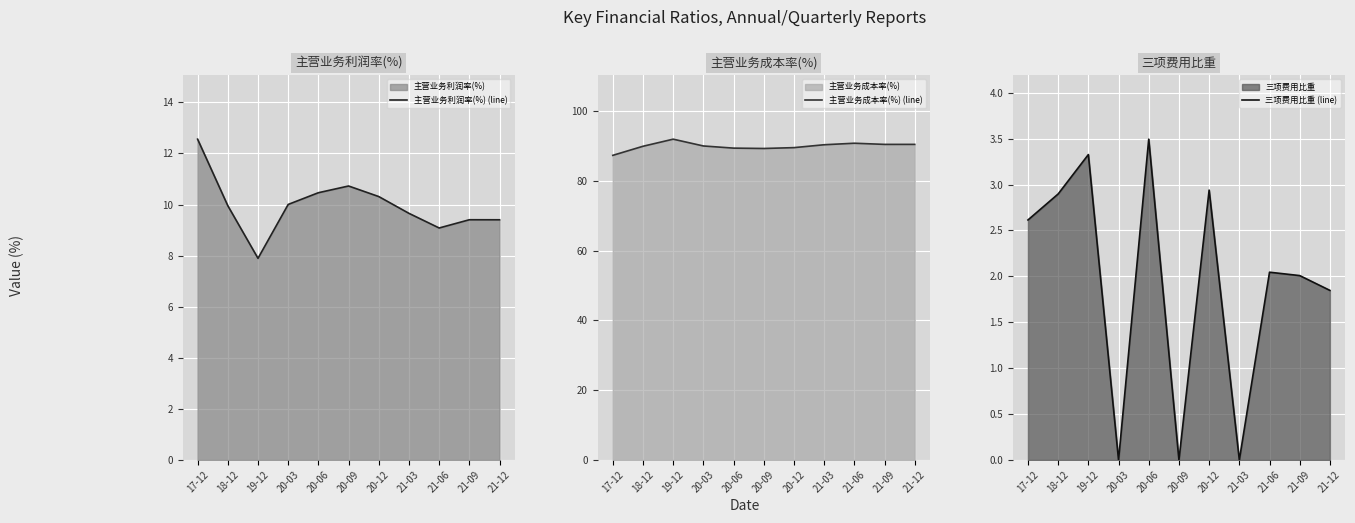

What is the spread (max minus min) of values at 17-12?

84.7